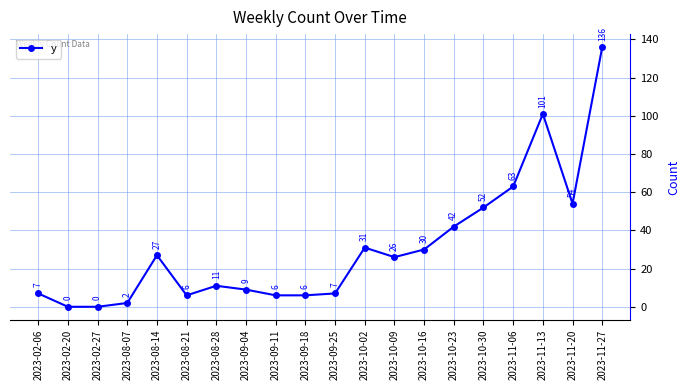

What is the difference between the maximum and second lowest values?

136